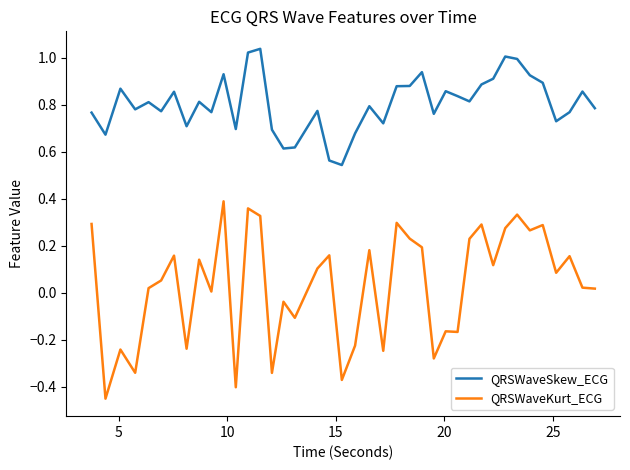

Rank the series by their maximum value, from highest to lowest.

QRSWaveSkew_ECG, QRSWaveKurt_ECG